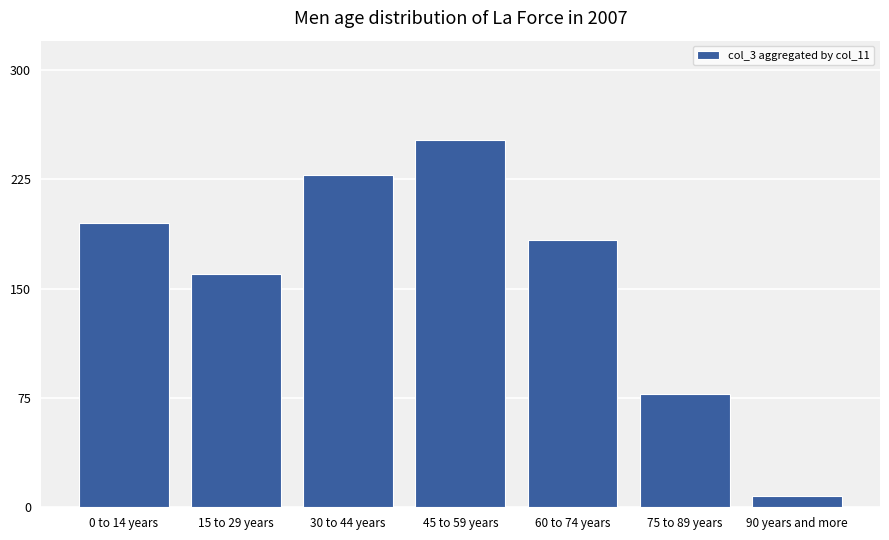

What is the average value?

158